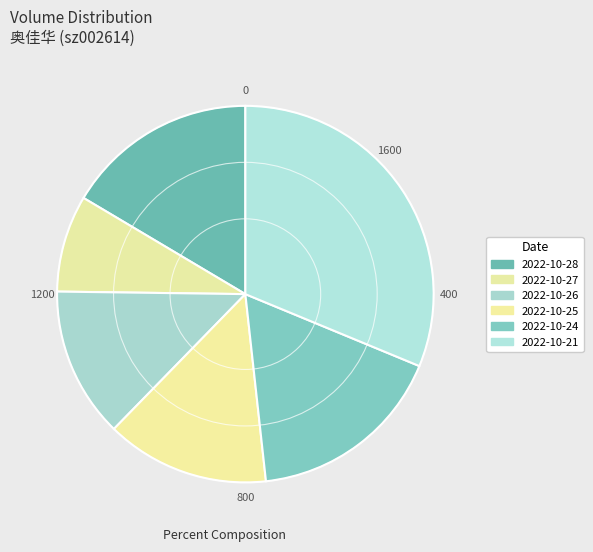

How many segments does this pie chart have?

6